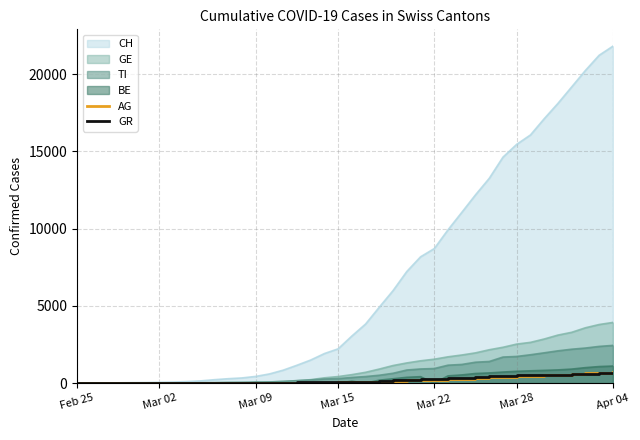

What is the maximum value for AG?

702